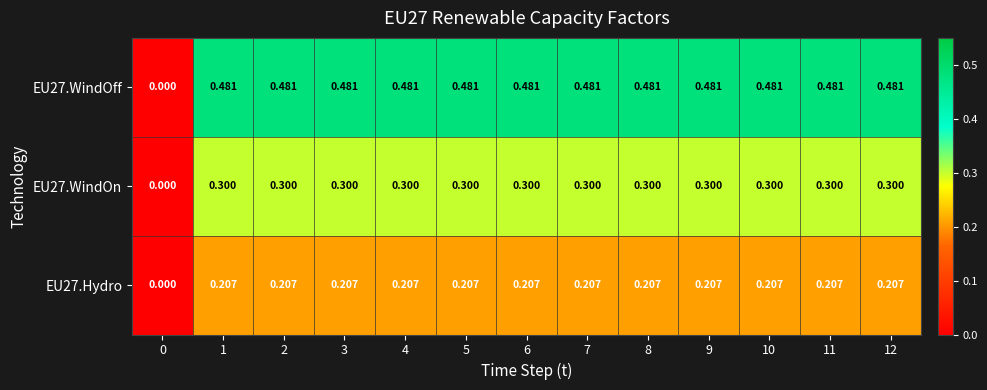

Rank the series at 2 from highest to lowest value.

EU27.WindOff, EU27.WindOn, EU27.Hydro